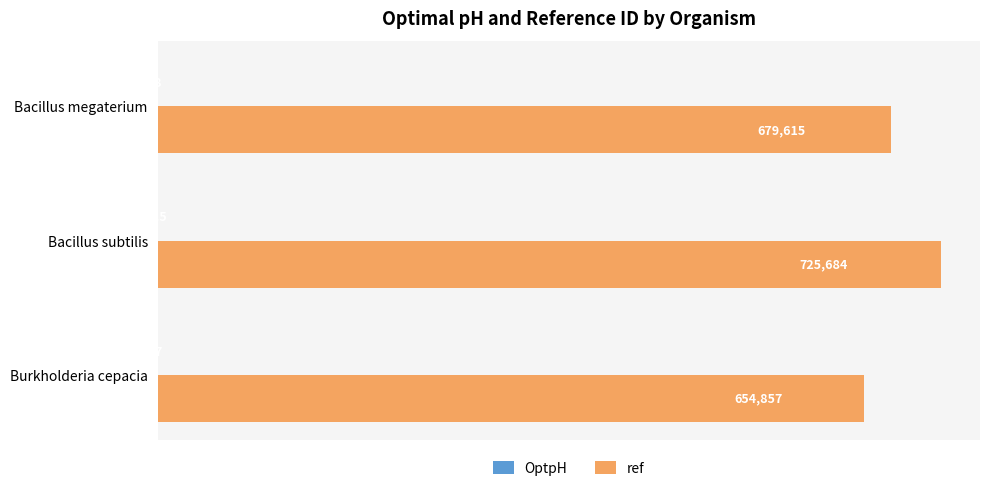

What is the sum of all ref values?

2060156.0